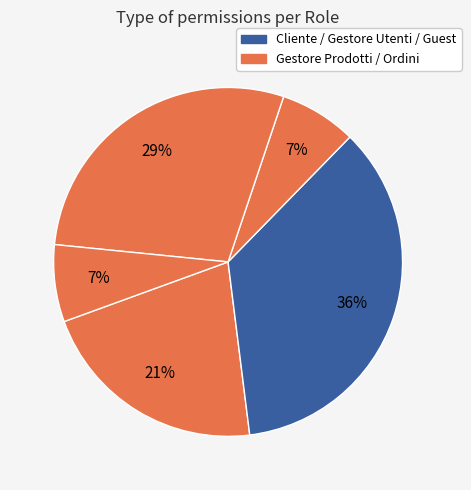

Rank the categories by value from highest to lowest.

Guest, Cliente, Gestore Prodotti, Gestore Utenti, Gestore Ordini